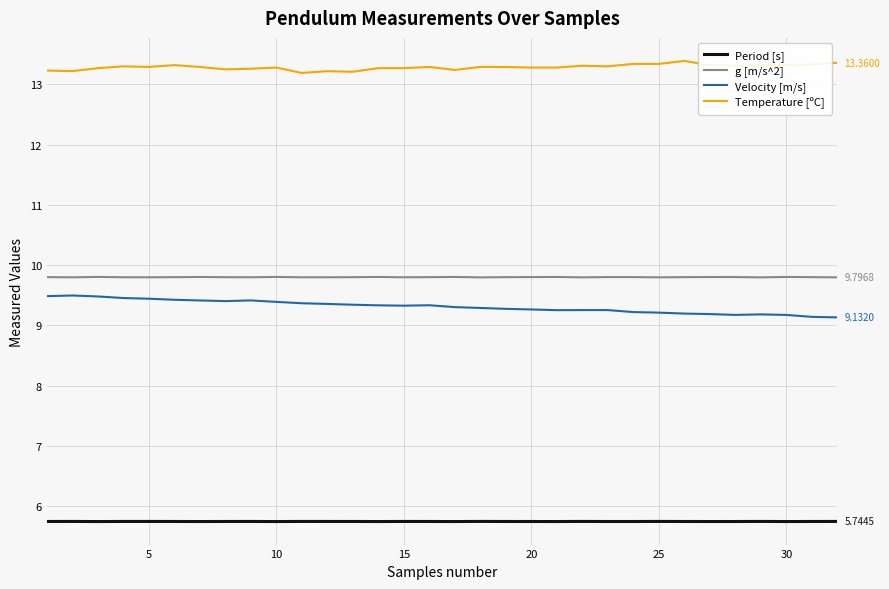

True or false: Period [s] and Temperature [ºC] intersect in this chart.

False